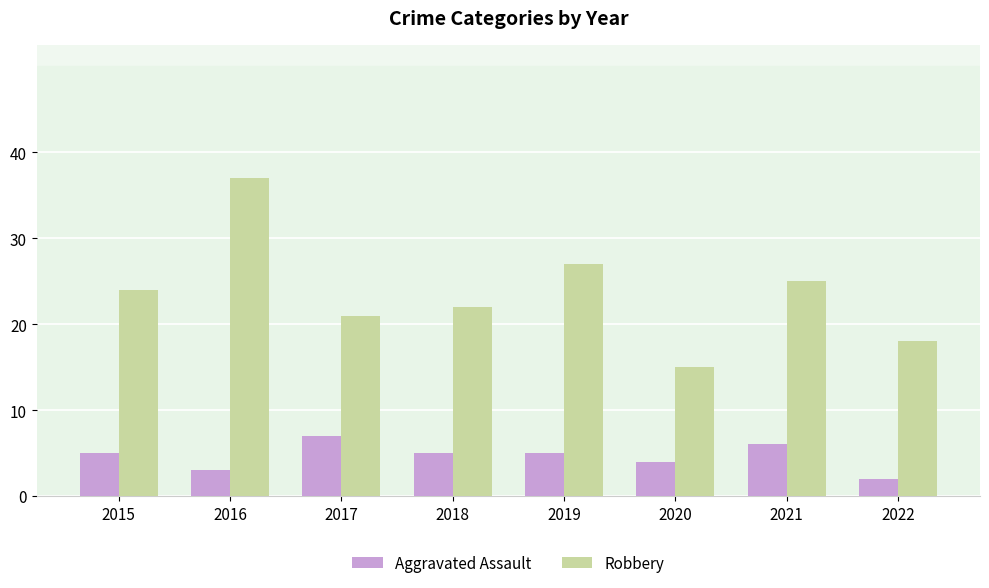

What value does the Robbery series have at 2018, to the nearest 5?

20